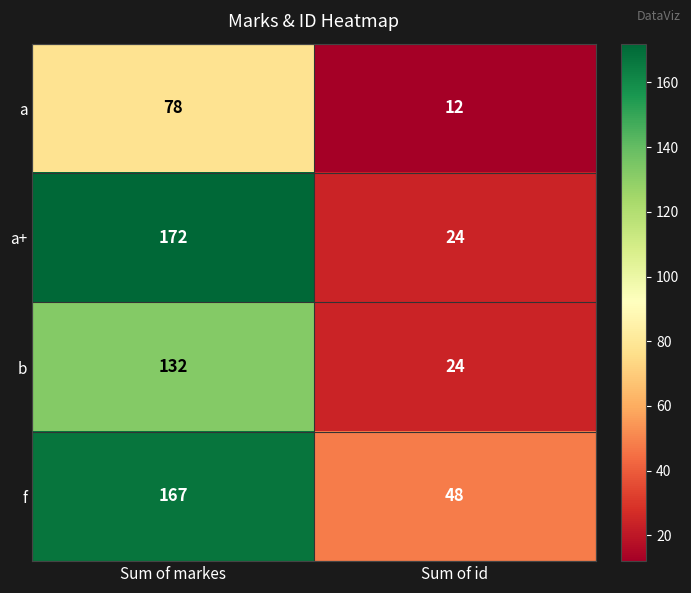

Which series has the largest total across all categories?

f